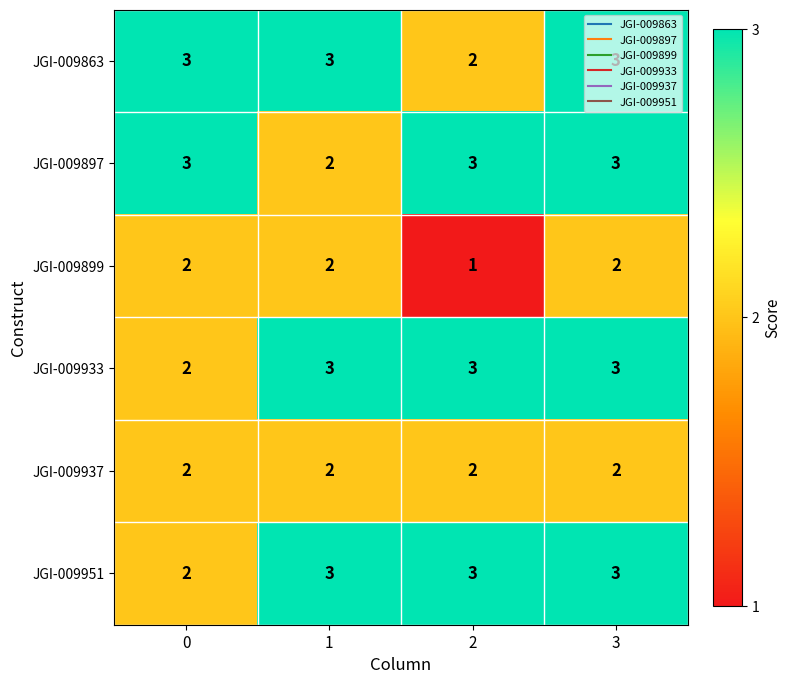

What is the maximum value shown in the chart?

3